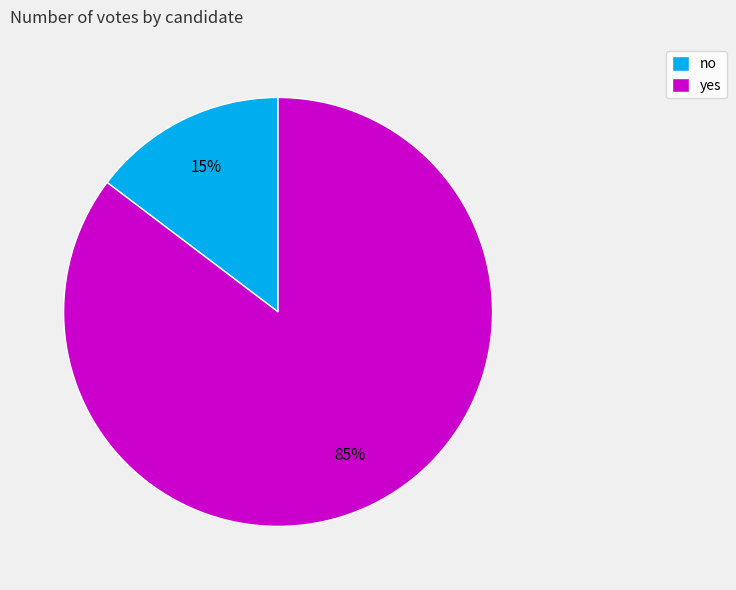

True or false: yes accounts for 71% of the total.

False